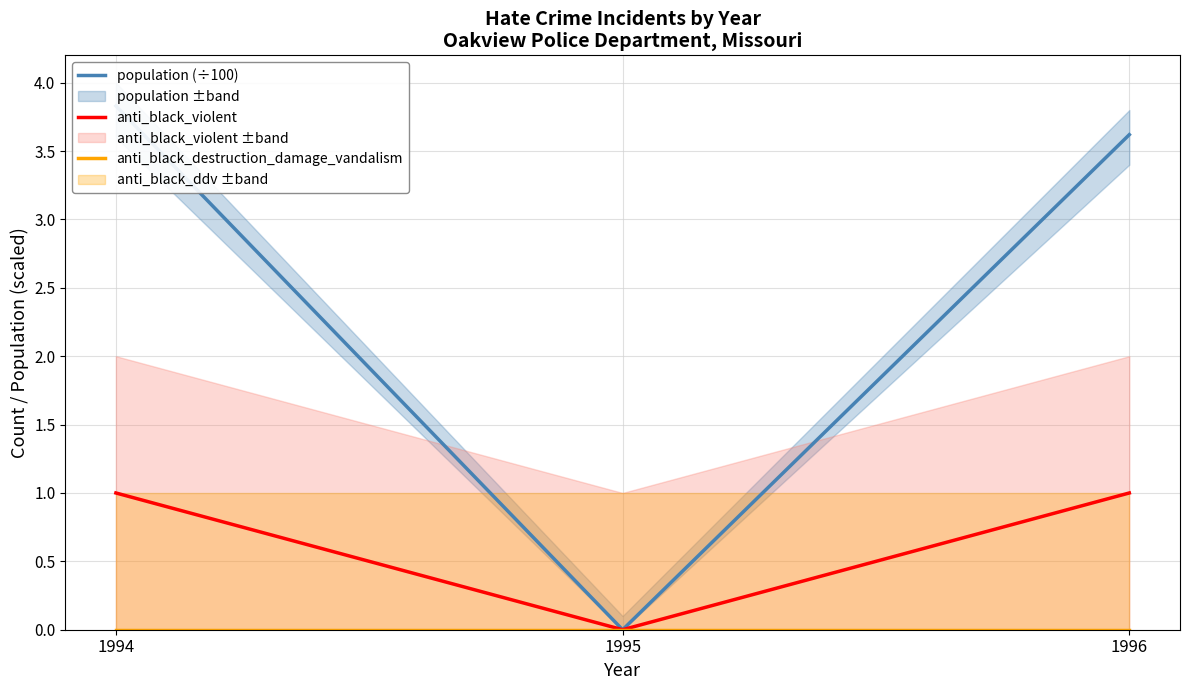

What is the value of the population (÷100) point at the 3rd from the left?

3.6